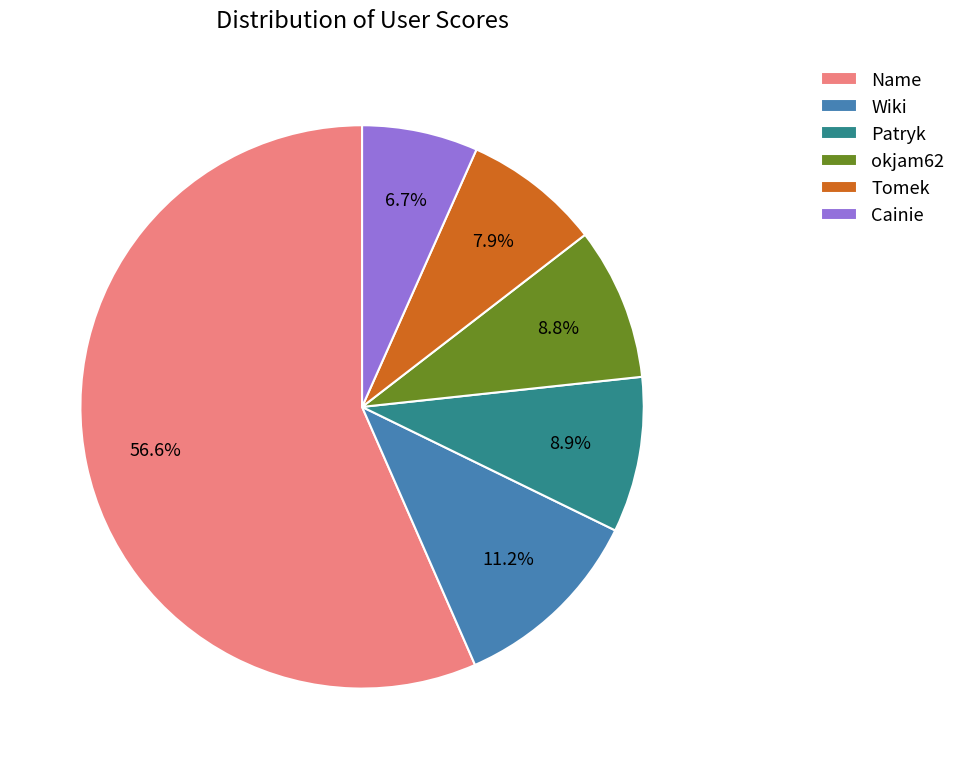

To the nearest percent, what portion does Cainie represent?

7%